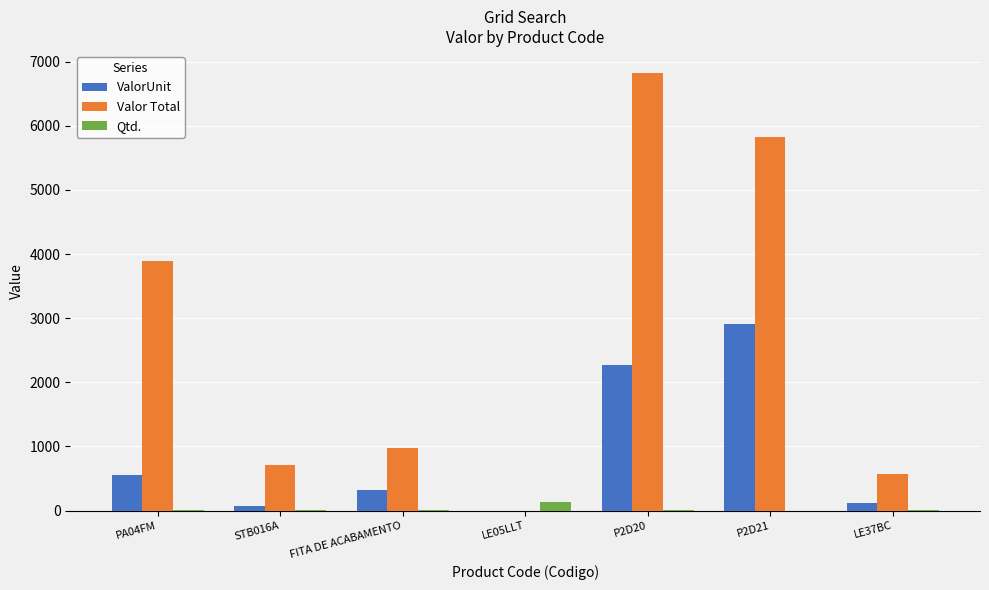

What is the maximum value for Valor Total?

6825.0